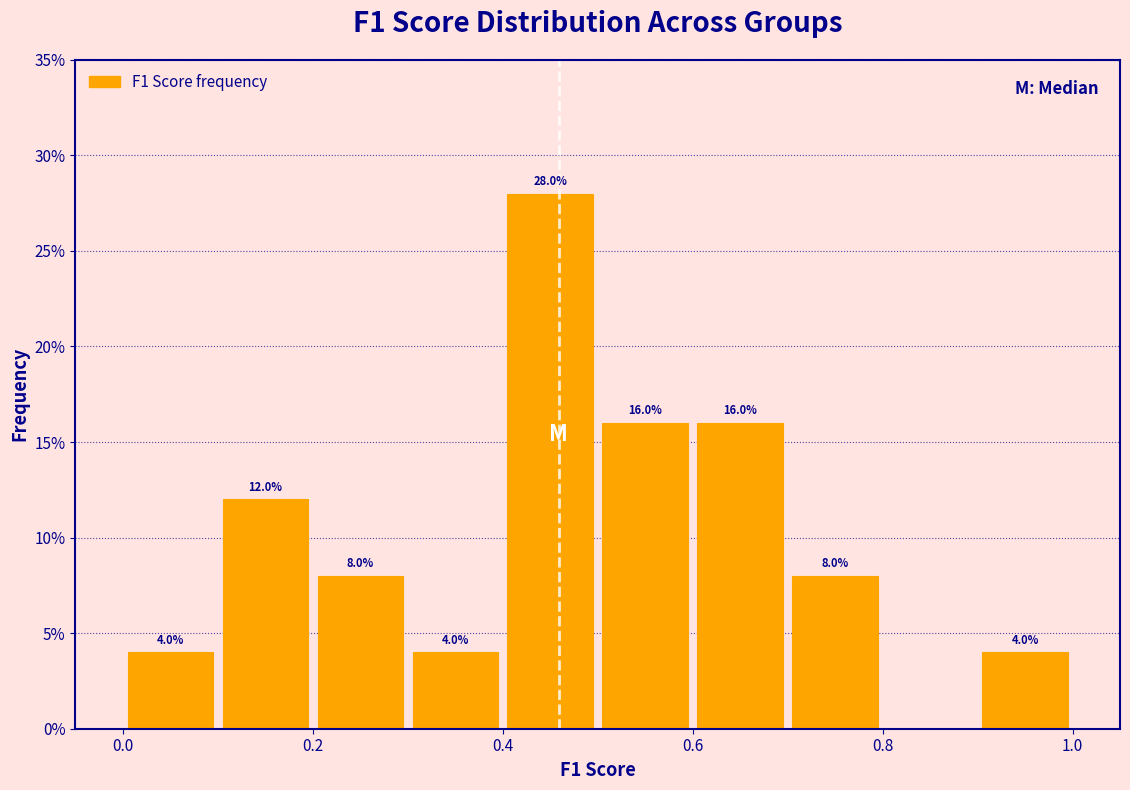

Which range on the x-axis has the tallest bar?

0.4 to 0.5